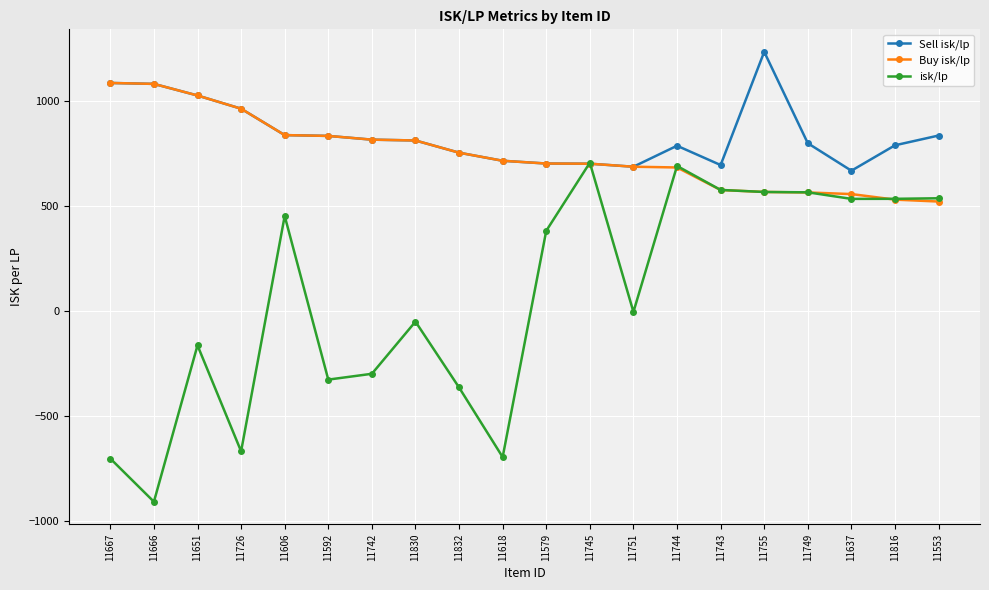

Between 11606 and 11618, which series saw the biggest shift?

isk/lp